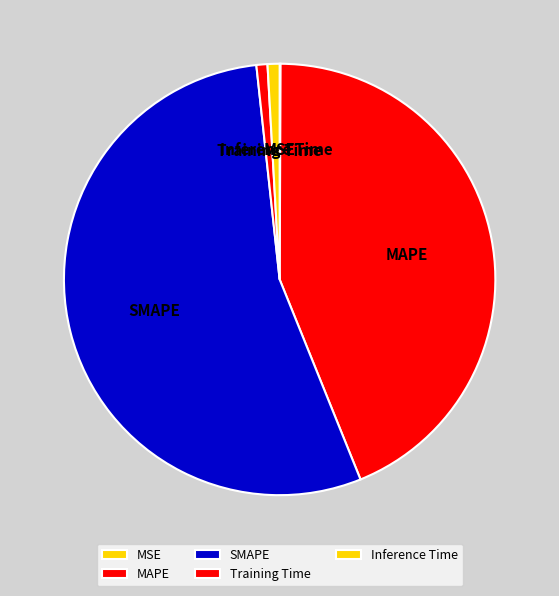

What is the largest slice in the pie chart?

SMAPE